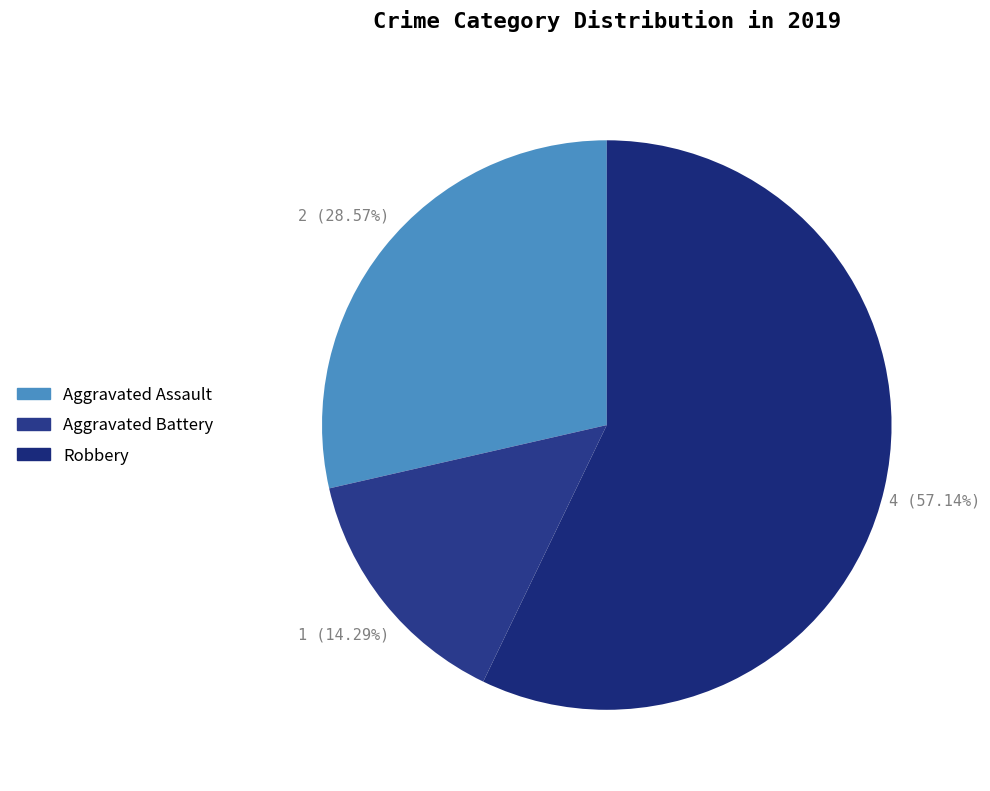

Which slice is the largest?

Robbery